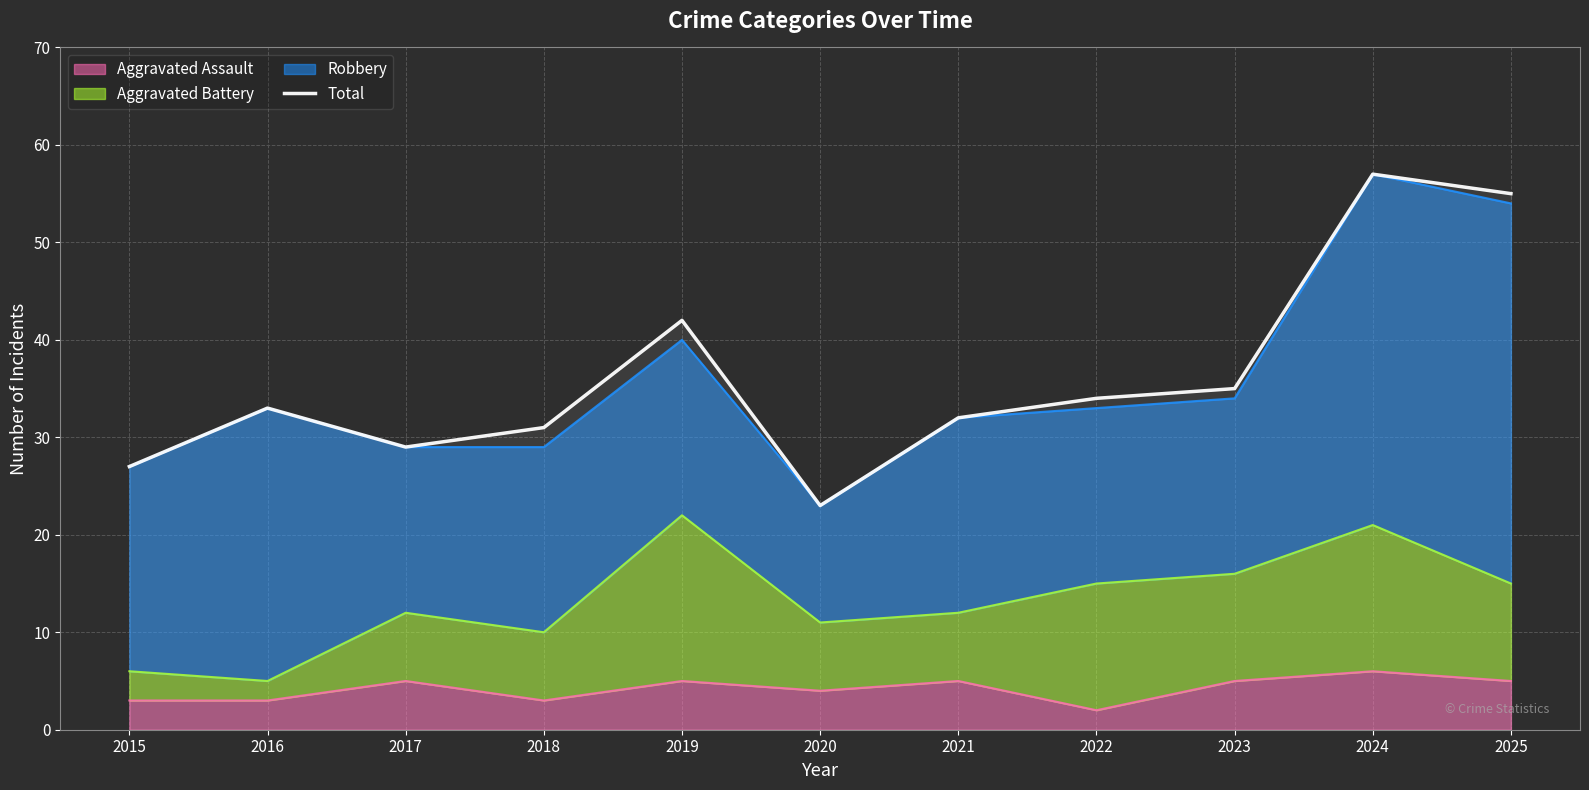

What is the value of the 9th point from the left?

35